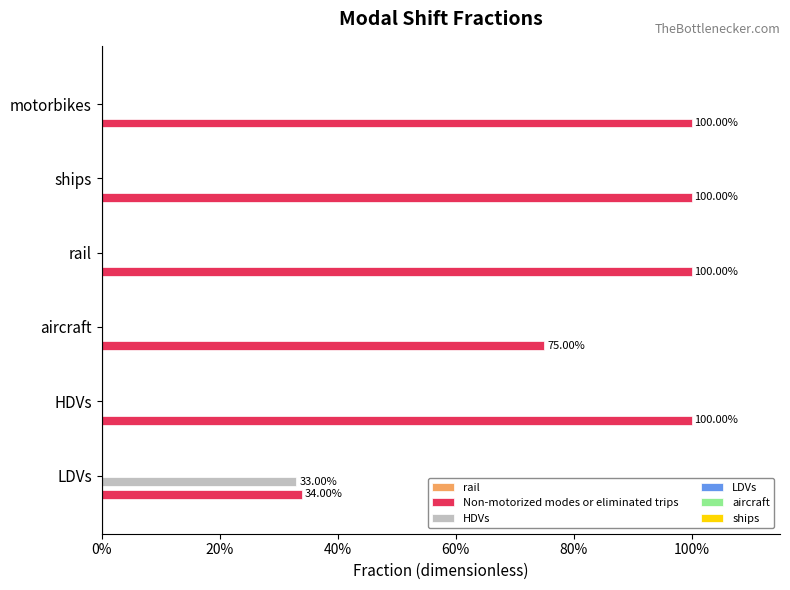

How many distinct data groups are displayed?

6